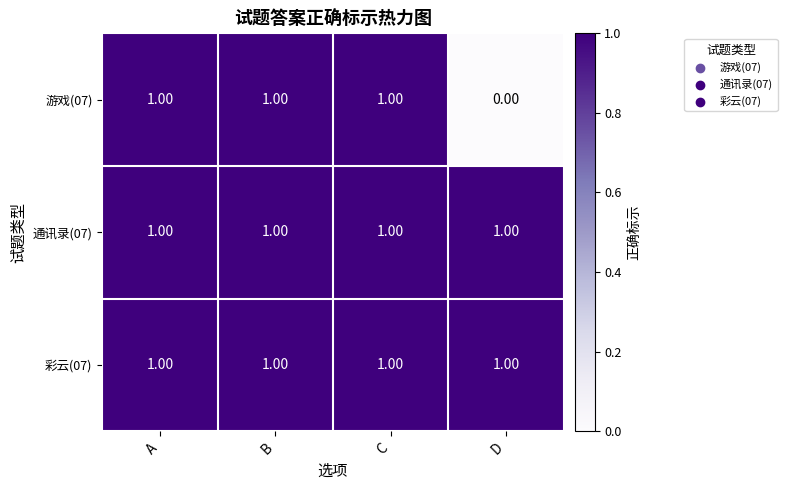

Which label corresponds to the smallest value in the chart?

D